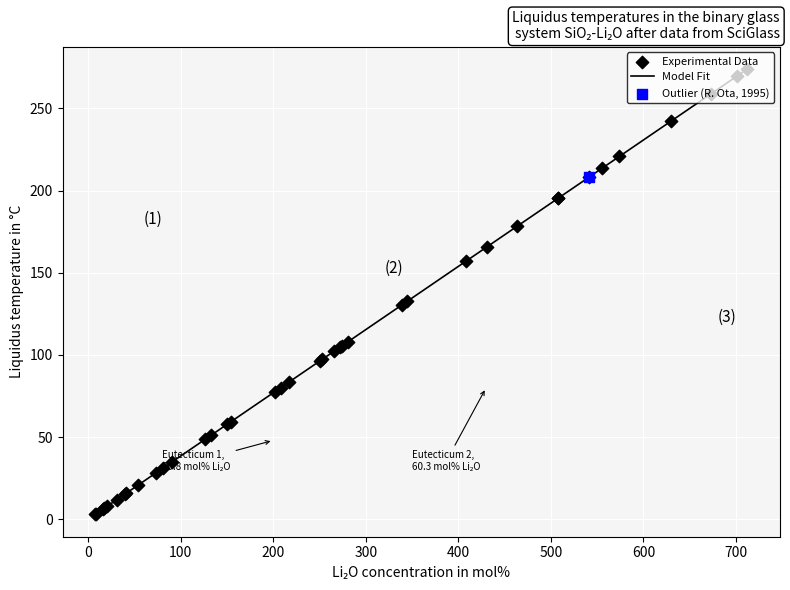

What is the difference between the maximum and minimum values?

271.1